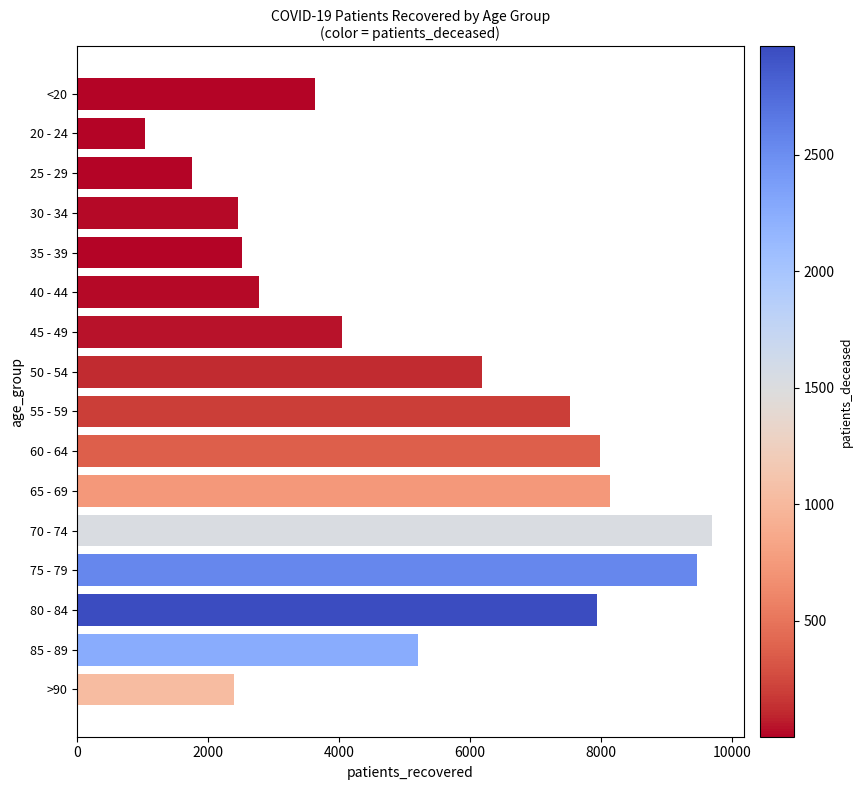

The value at 35 - 39 is 2519. True or false?

True